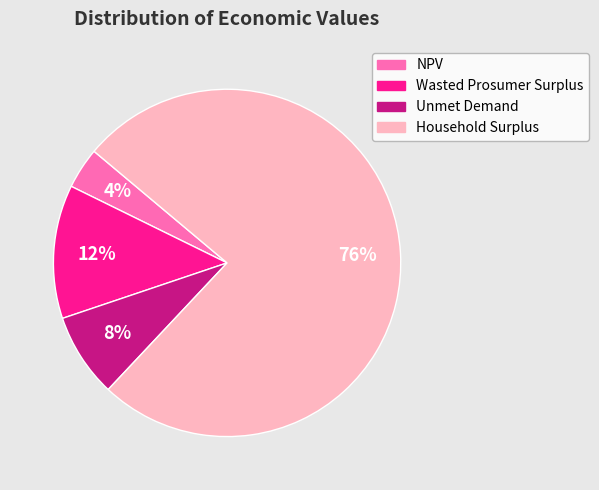

What is the smallest slice in the pie chart?

NPV